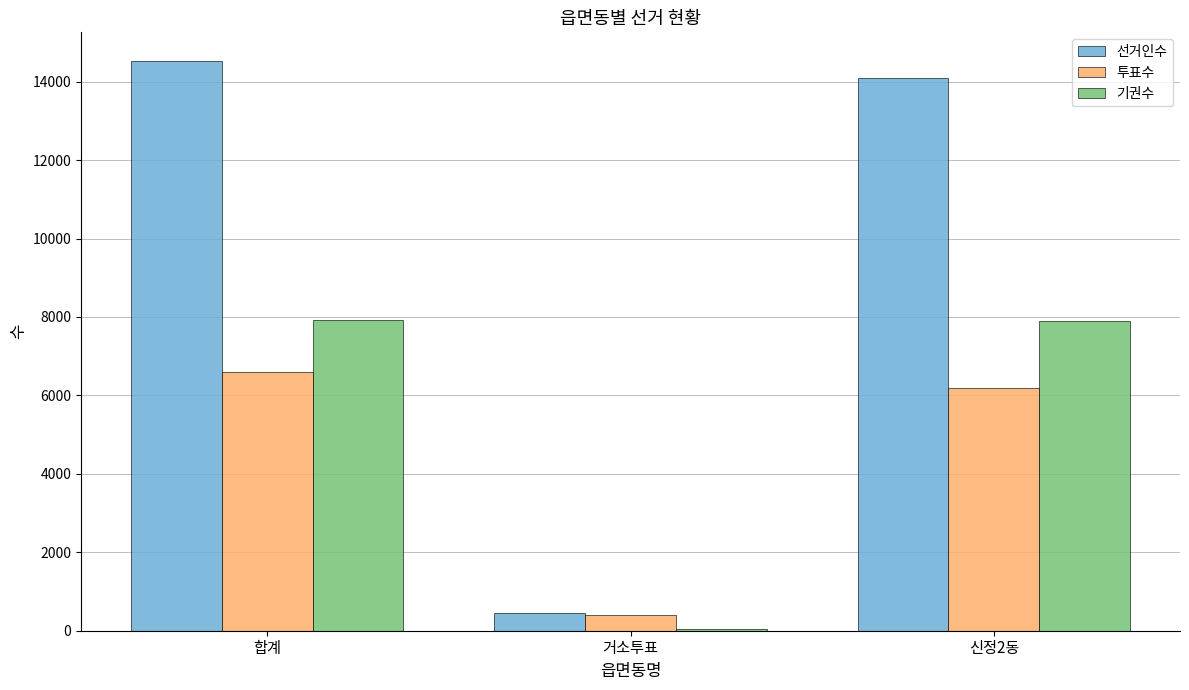

At which label is 선거인수 closest to 7491?

신정2동